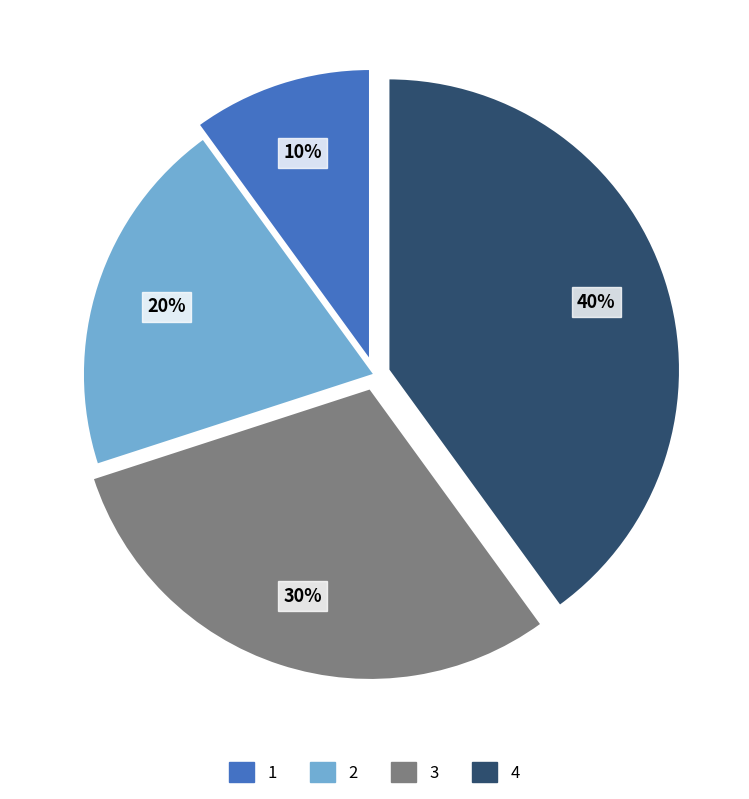

Is it true that 3 is 38% of the pie?

False